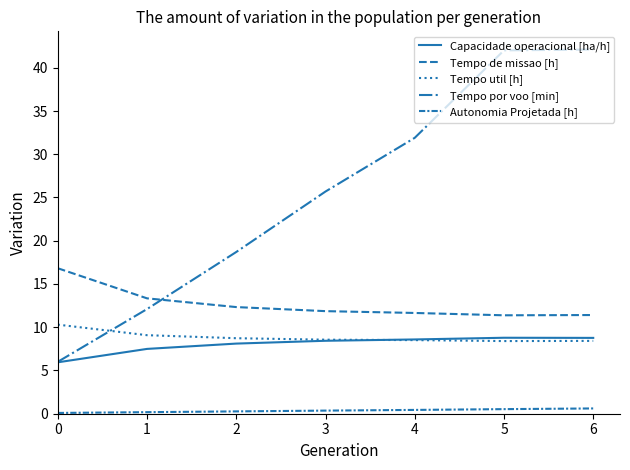

At which label is Tempo por voo [min] closest to 24?

3